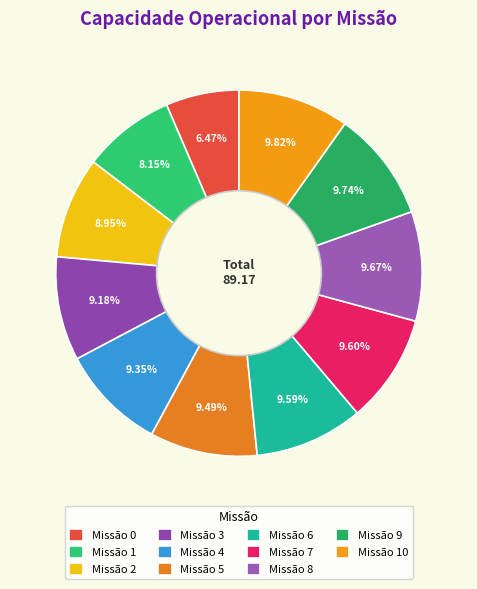

How many slices are in this pie chart?

11